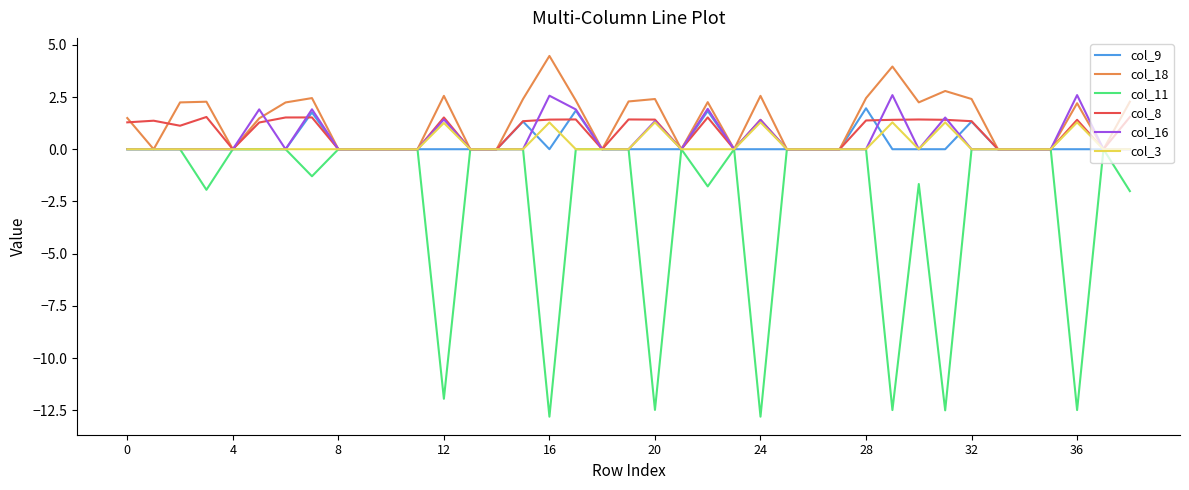

In col_16, how many points are higher than both neighbors (excluding endpoints)?

10